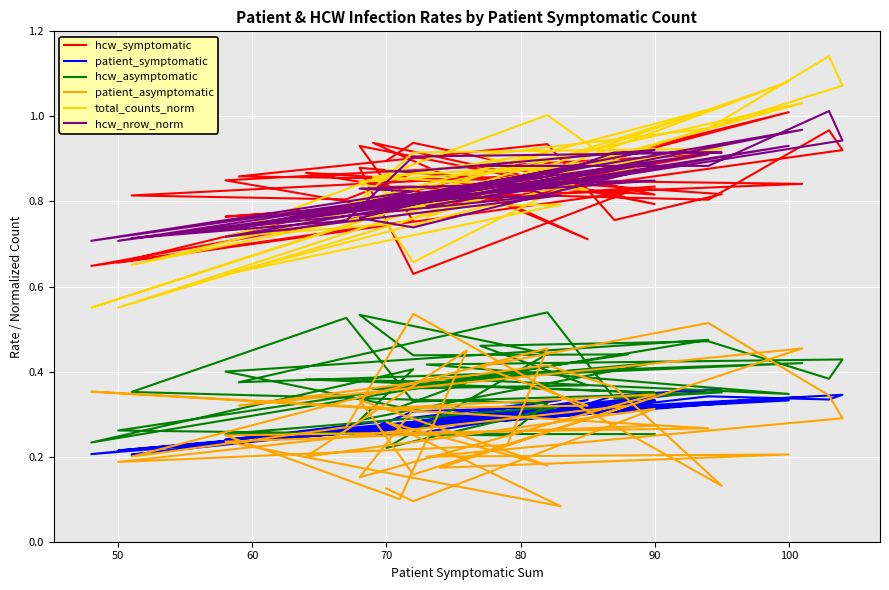

True or false: hcw_symptomatic and total_counts_norm cross at least once.

True